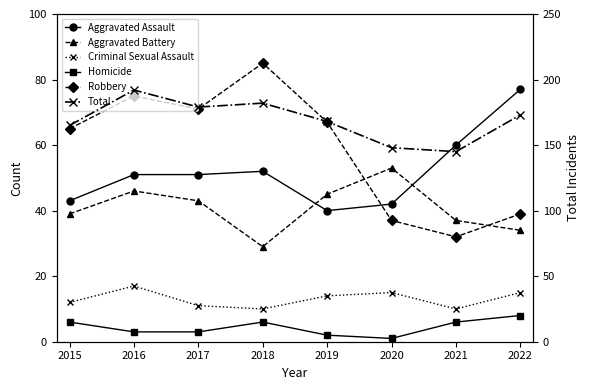

How many data points does each series have?

8